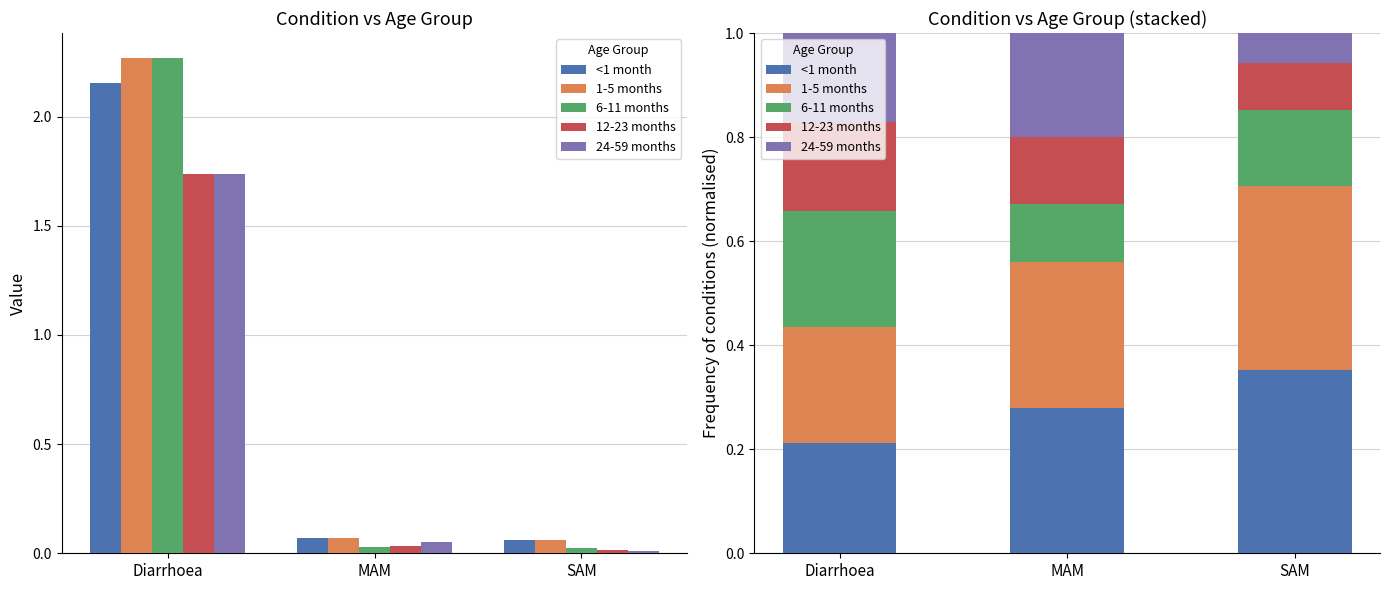

Which series changed the most between Diarrhoea and SAM?

<1 month